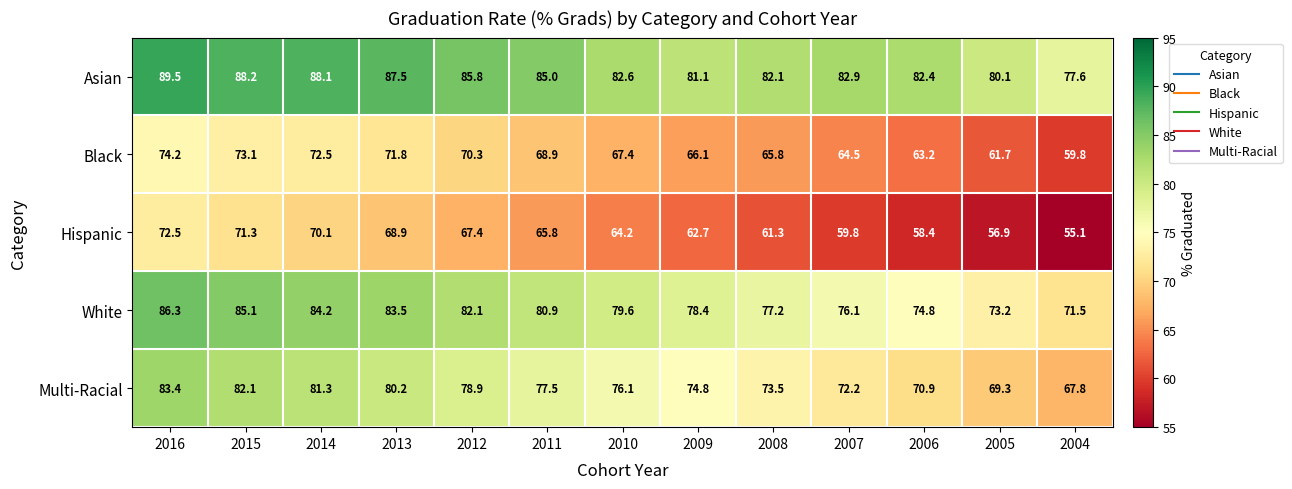

At how many categories does at least one series exceed 75?

13